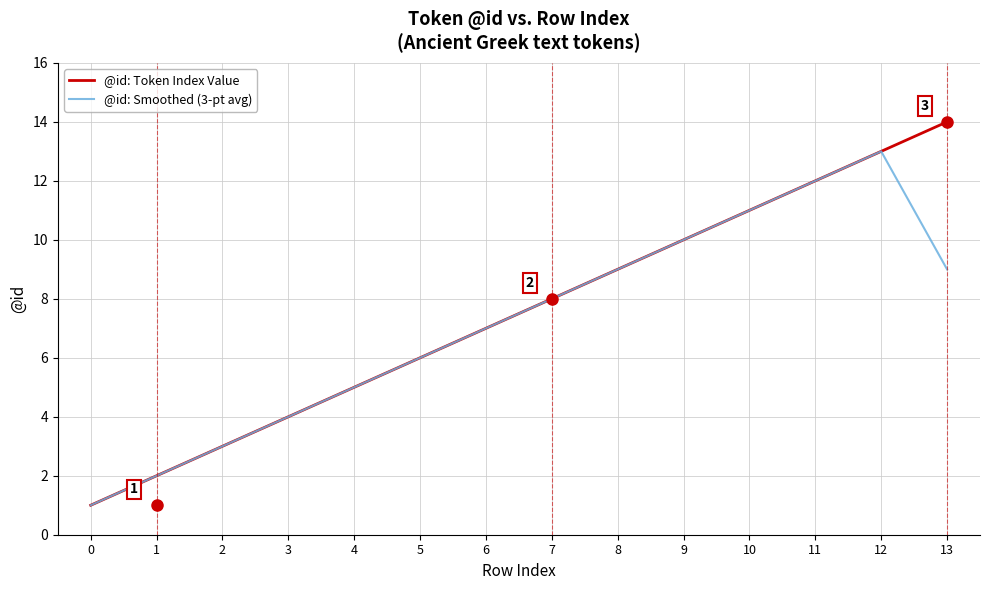

What is the total value across all series at 11?

24.0